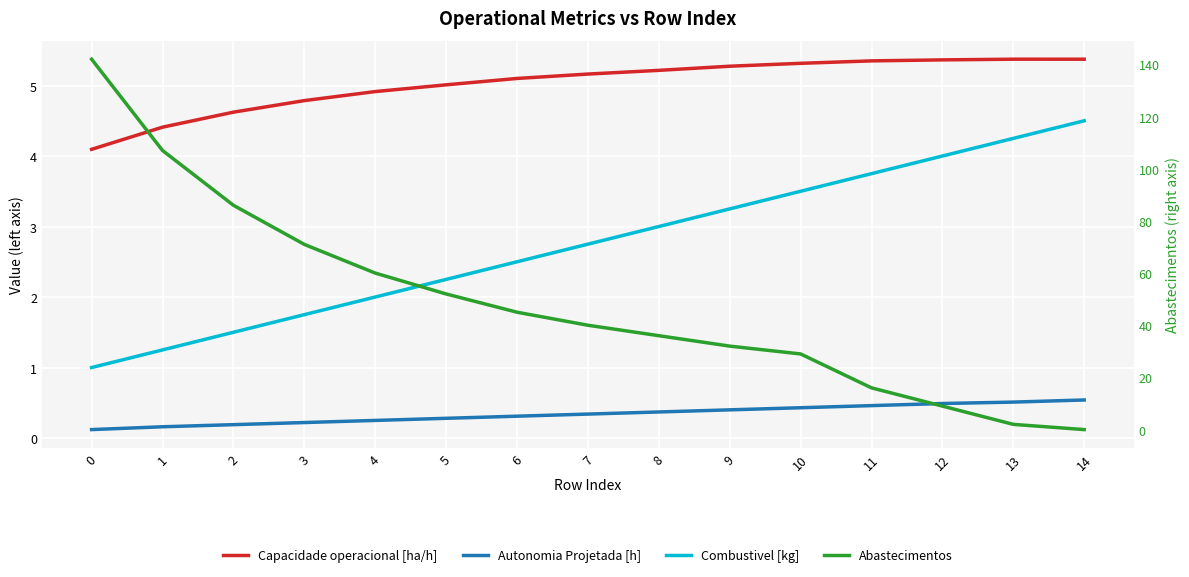

The Capacidade operacional [ha/h] series shows 5.0 at 5. True or false?

True